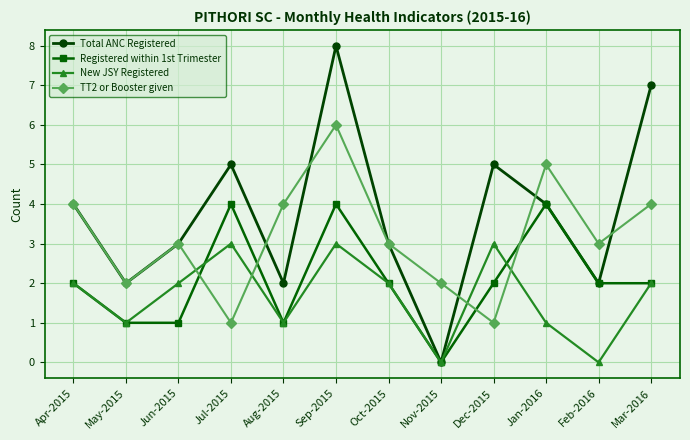

Reading left to right, transcribe all the data shown in this chart.

Total ANC Registered: 4	2	3	5	2	8	3	0	5	4	2	7
Registered within 1st Trimester: 2	1	1	4	1	4	2	0	2	4	2	2
New JSY Registered: 2	1	2	3	1	3	2	0	3	1	0	2
TT2 or Booster given: 4	2	3	1	4	6	3	2	1	5	3	4